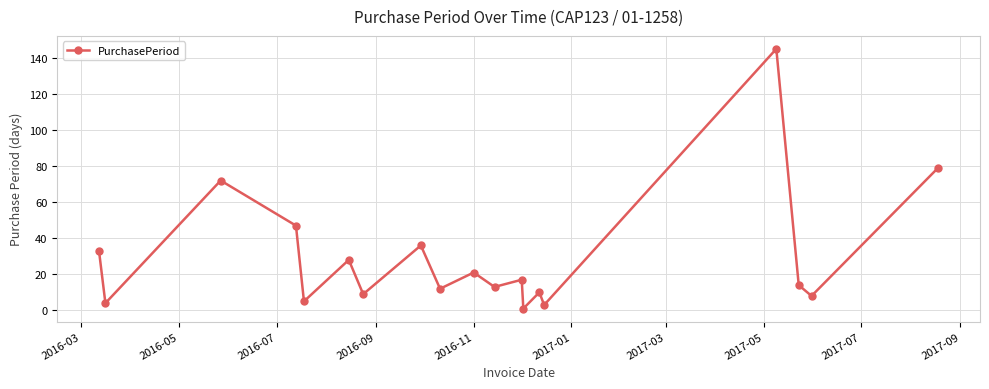

What is the average value?

29